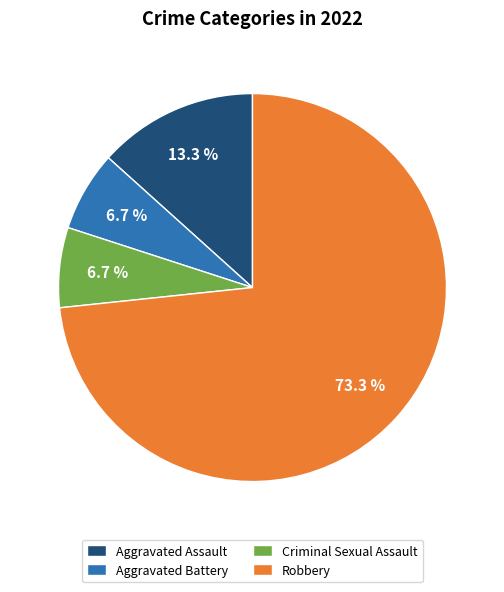

True or false: Robbery accounts for 88% of the total.

False